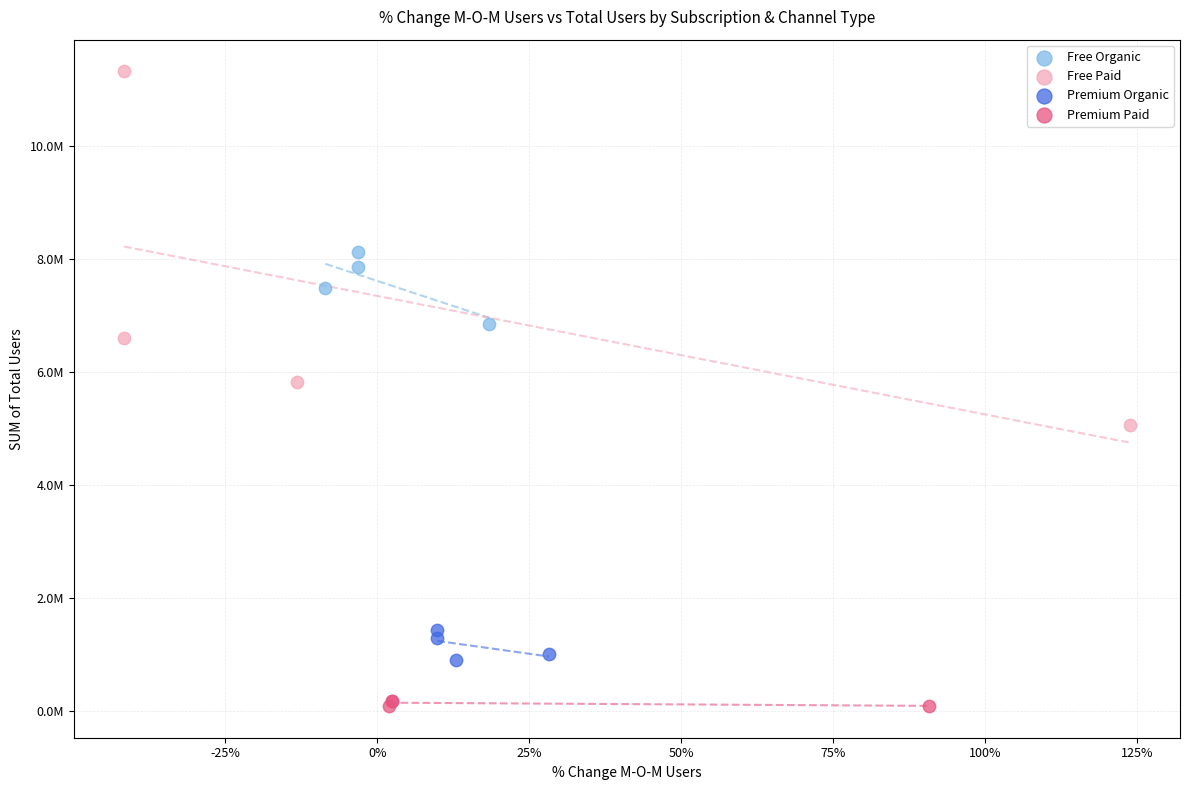

What are all the series names shown in the legend?

Free Organic, Free Paid, Premium Organic, Premium Paid